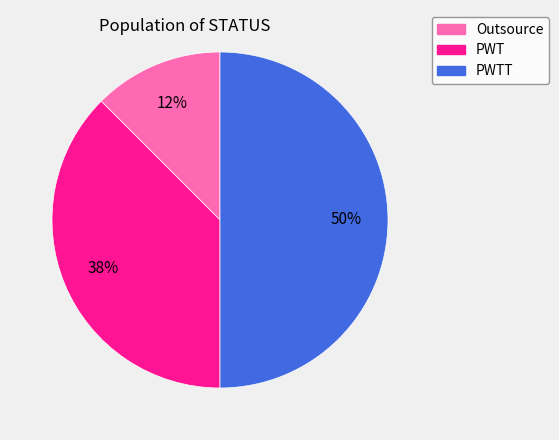

Count the number of slices in the pie.

3